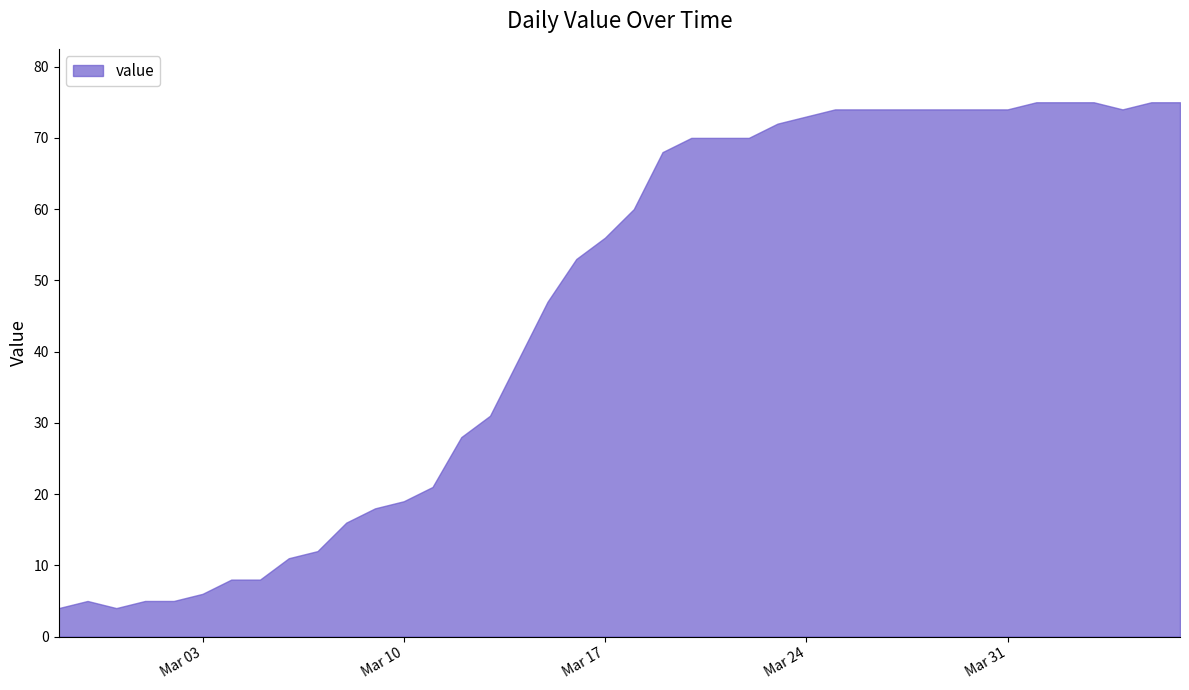

Where is the data nearest to the value 39?

2020-03-14